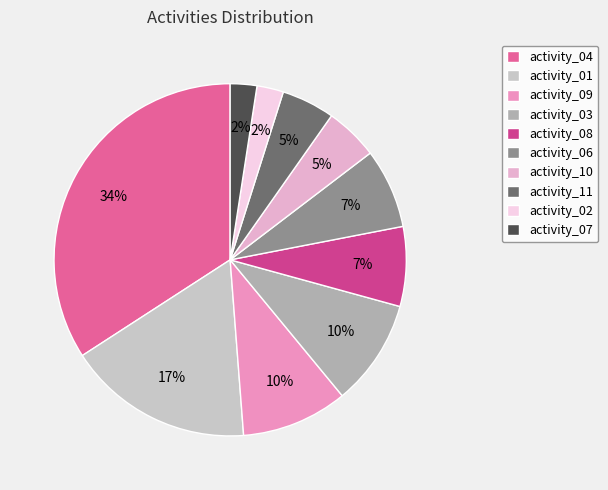

Which category has the biggest portion of the pie?

activity_04